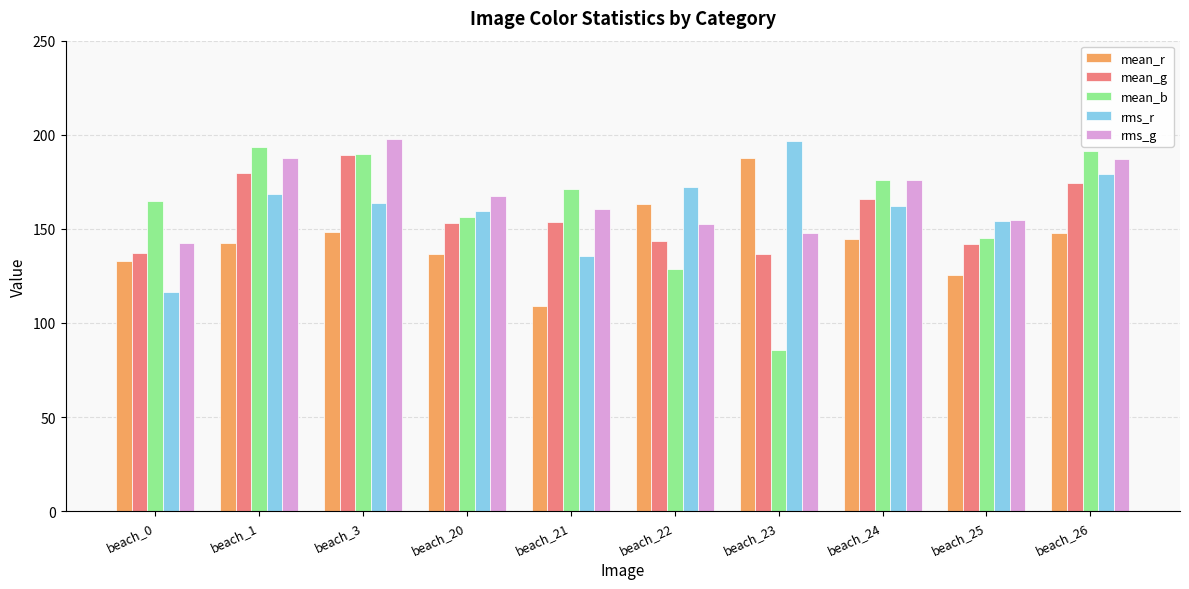

How many categories are shown in the chart?

10